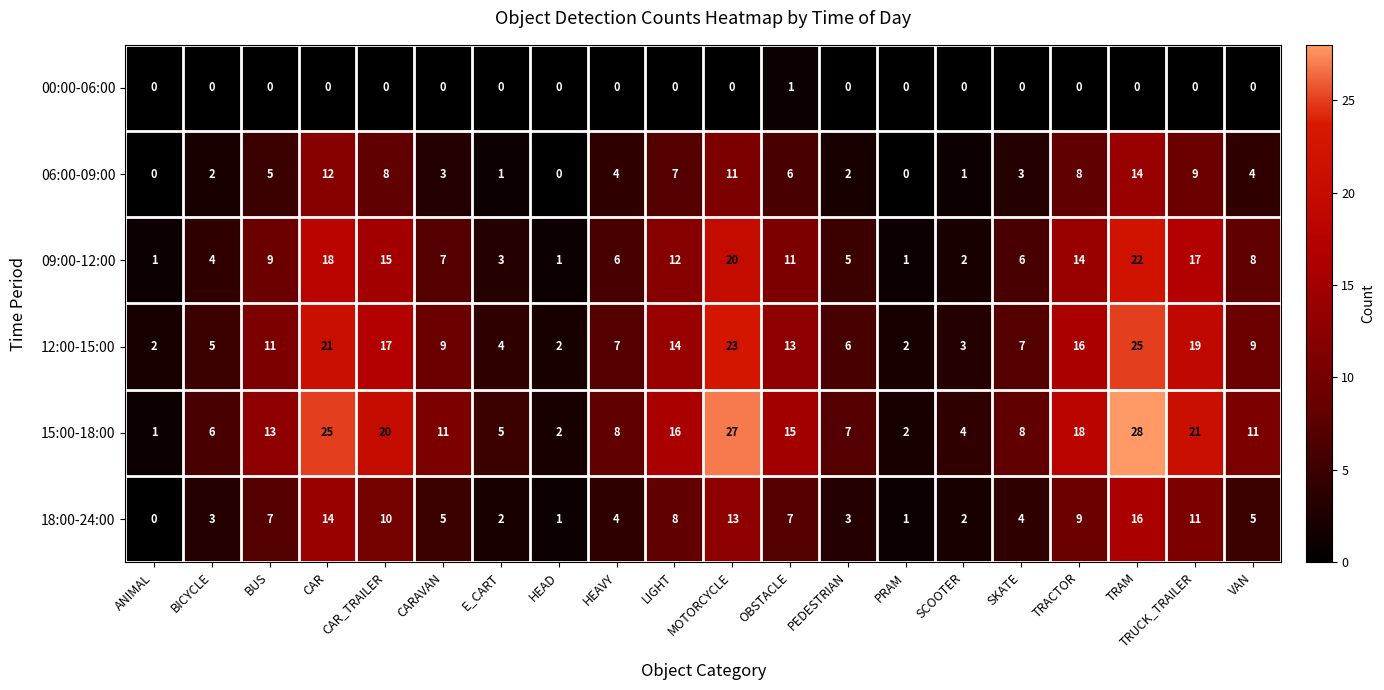

True or false: 12:00-15:00 has a value of 4 at SKATE.

False